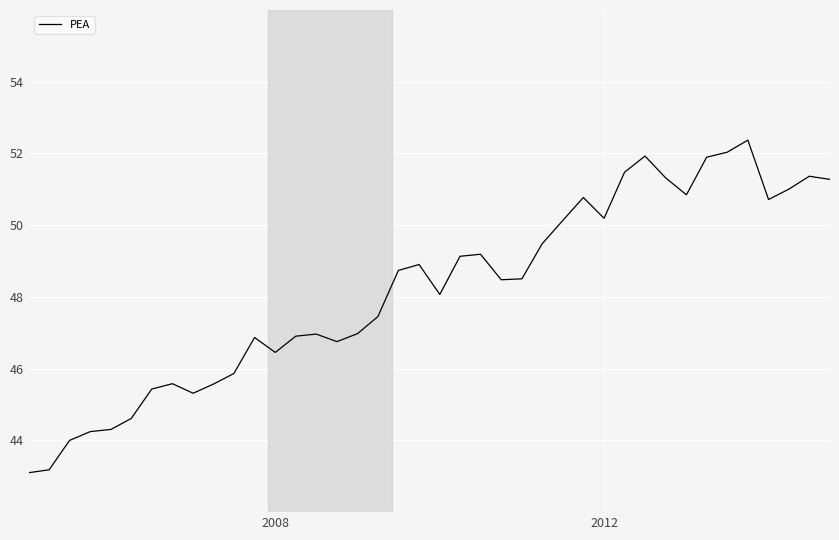

What is the difference between the maximum and minimum values?

9.3